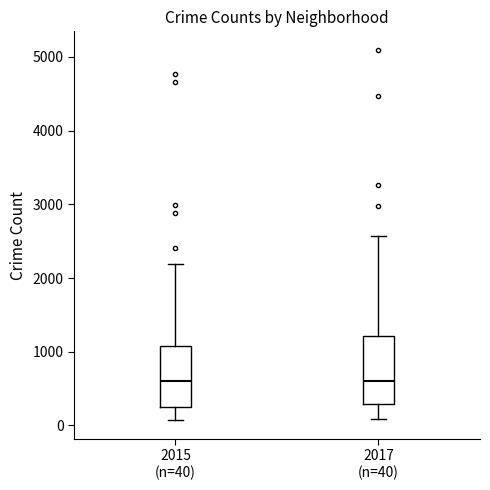

Which box is the tallest, from its lower edge to its upper edge?

2017 (n=40)